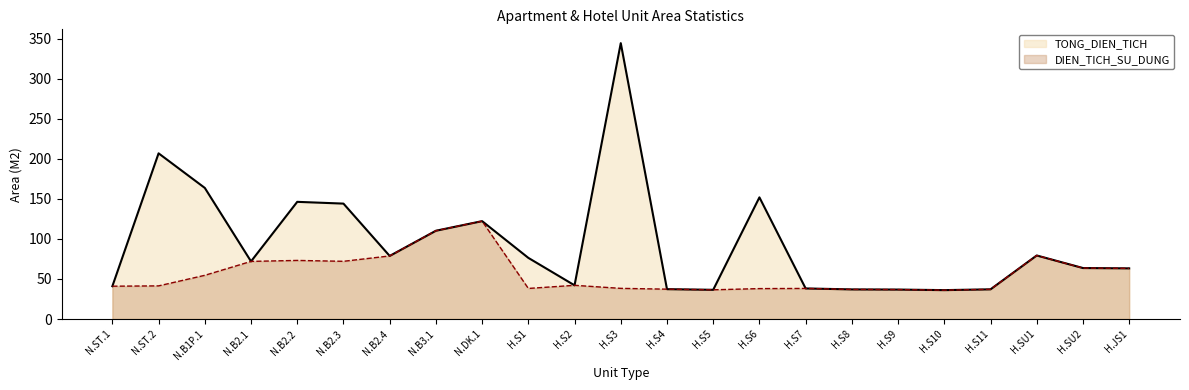

What are all the series names shown in the legend?

TONG_DIEN_TICH, DIEN_TICH_SU_DUNG